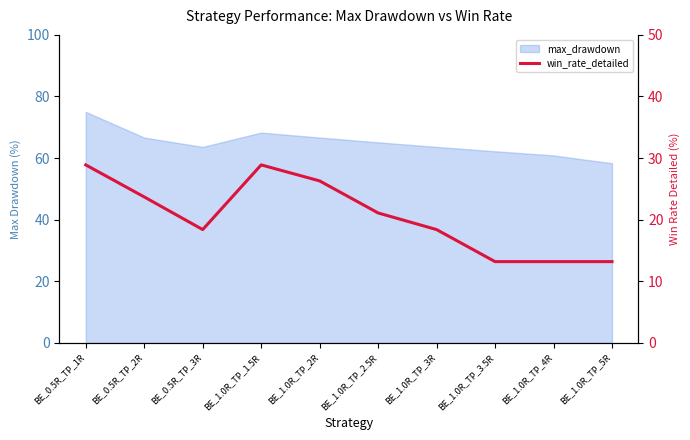

Rank the categories by value from highest to lowest.

BE_0.5R_TP_1R, BE_1.0R_TP_1.5R, BE_1.0R_TP_2R, BE_0.5R_TP_2R, BE_1.0R_TP_2.5R, BE_0.5R_TP_3R, BE_1.0R_TP_3R, BE_1.0R_TP_3.5R, BE_1.0R_TP_4R, BE_1.0R_TP_5R